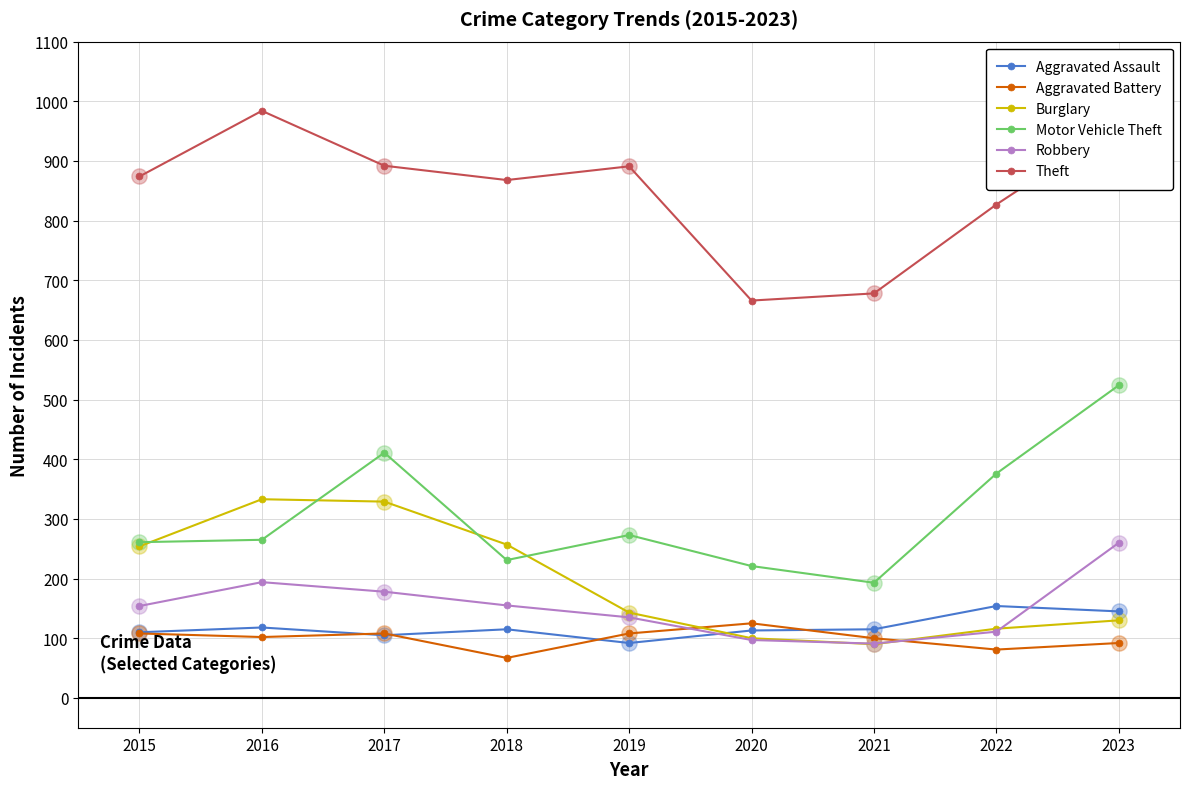

At how many categories does at least one series exceed 178?

9